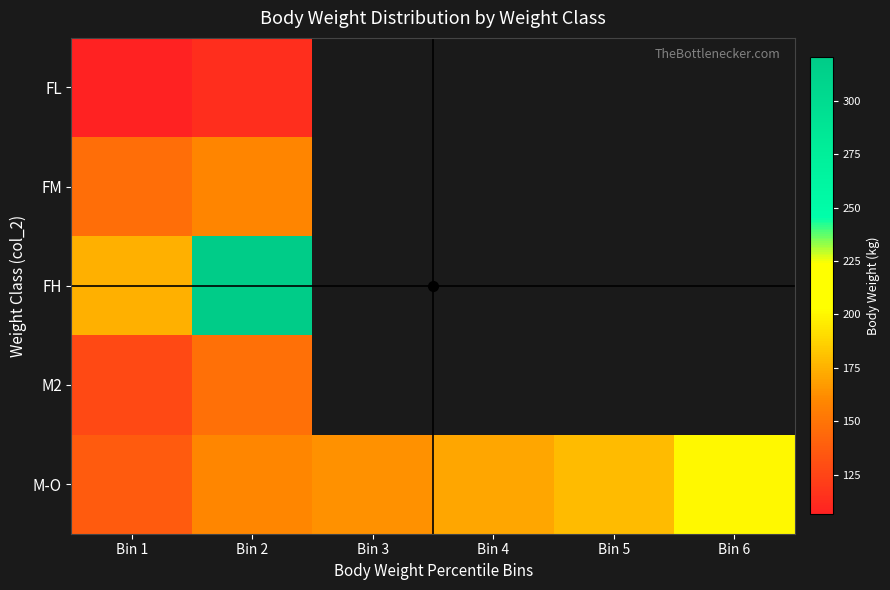

At which category is the sum across all series the highest?

Bin 2